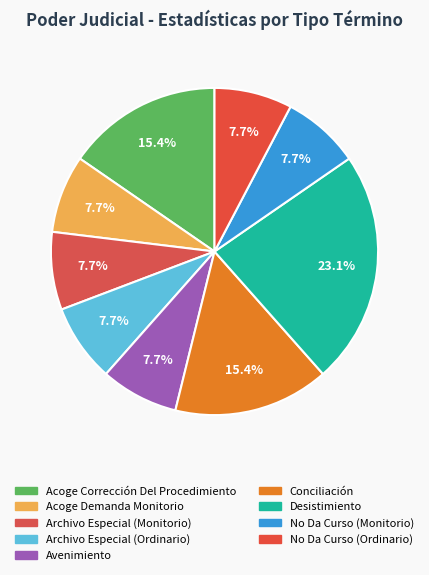

Rank the categories by value from lowest to highest.

Acoge Demanda Monitorio, Archivo Especial (Monitorio), Archivo Especial (Ordinario), Avenimiento, No Da Curso (Monitorio), No Da Curso (Ordinario), Acoge Corrección Del Procedimiento, Conciliación, Desistimiento